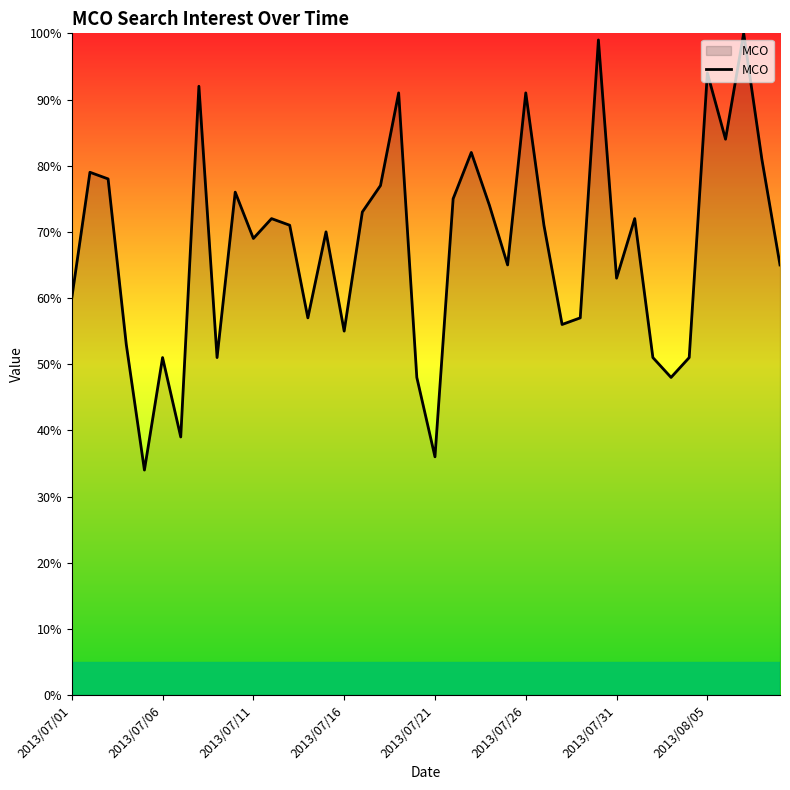

What is the minimum value shown in the chart?

34